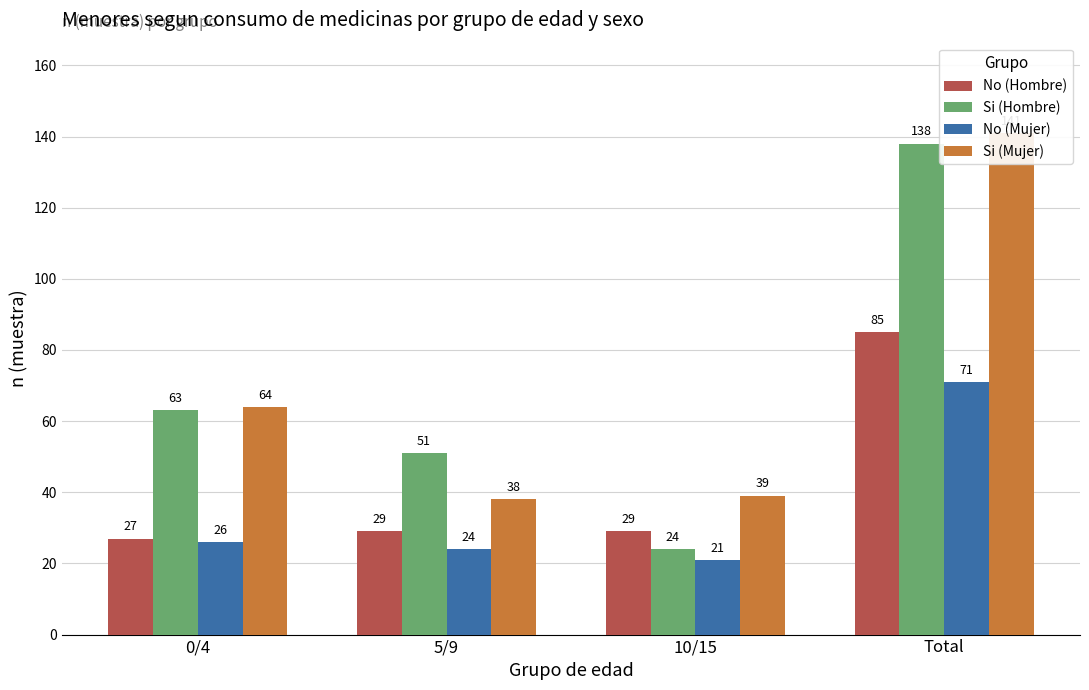

Which series has the widest spread of values?

Si (Hombre)